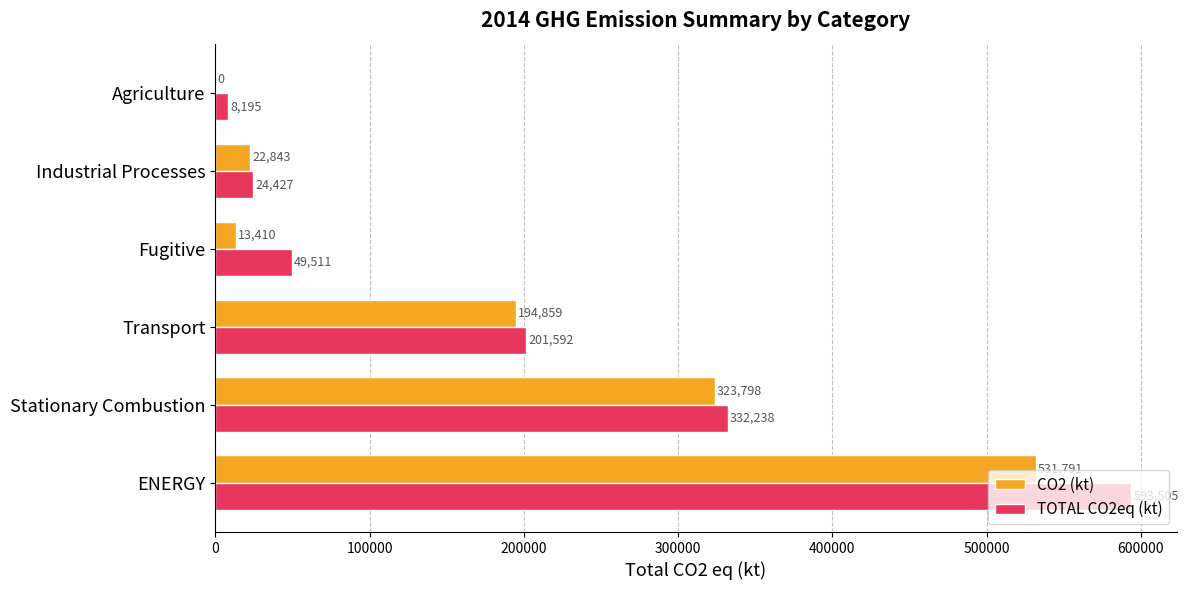

What is the sum of the TOTAL CO2eq (kt) values at Agriculture and Industrial Processes?

32622.0